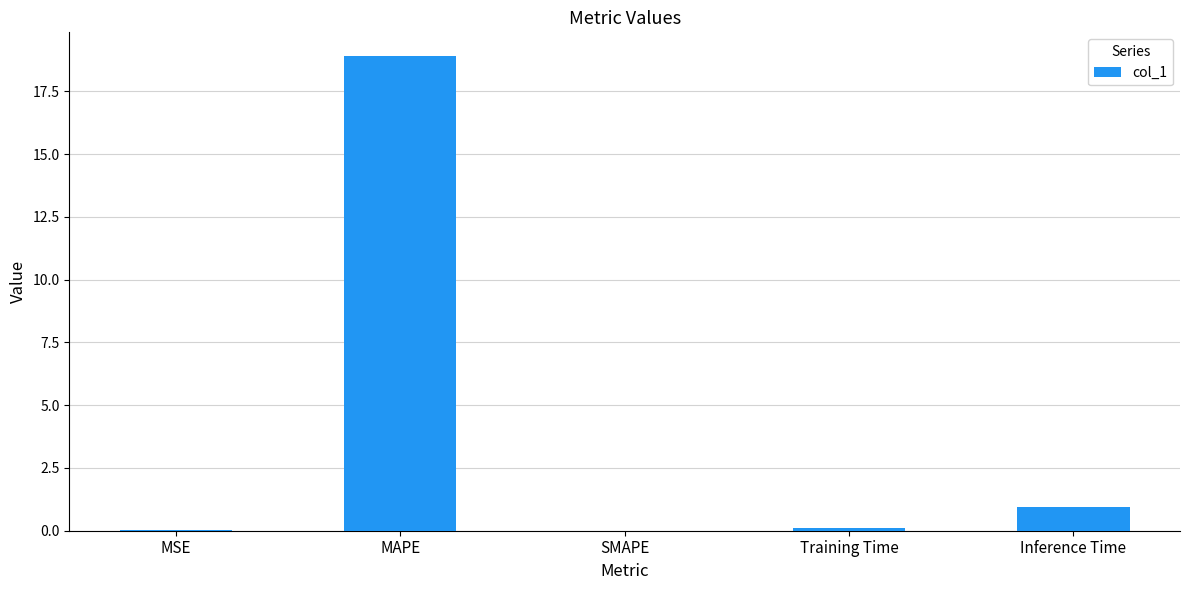

Which category has the highest value across all series?

MAPE